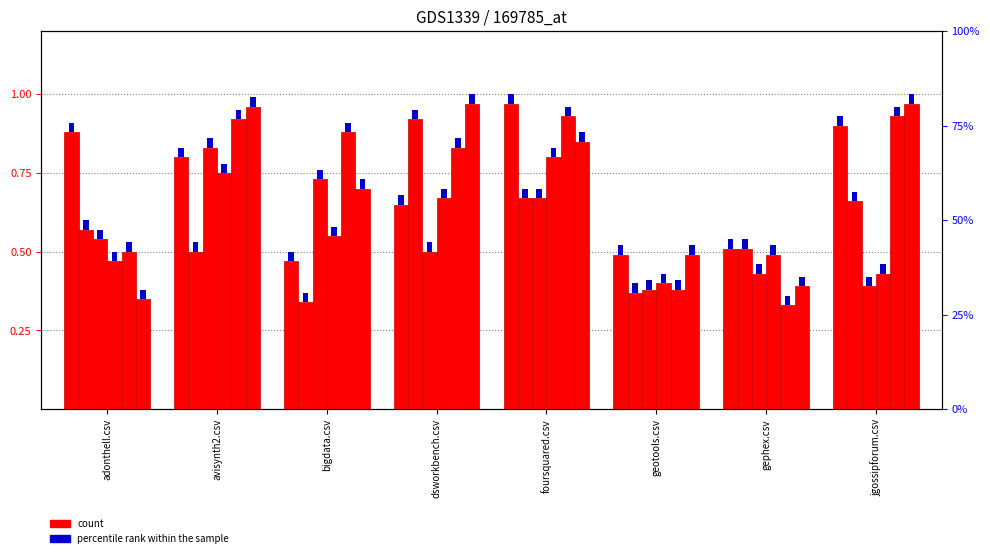

What is the difference between the highest and lowest values at geotools.csv?

0.1